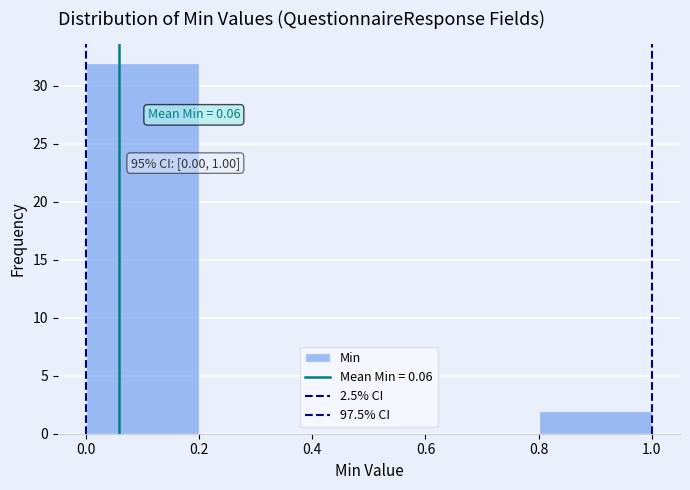

Which range on the x-axis has the tallest bar?

0.0 to 0.2